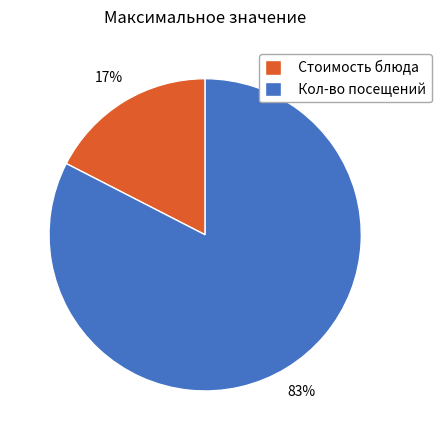

Is the sum of Стоимость блюда and Кол-во посещений greater than half?

Yes